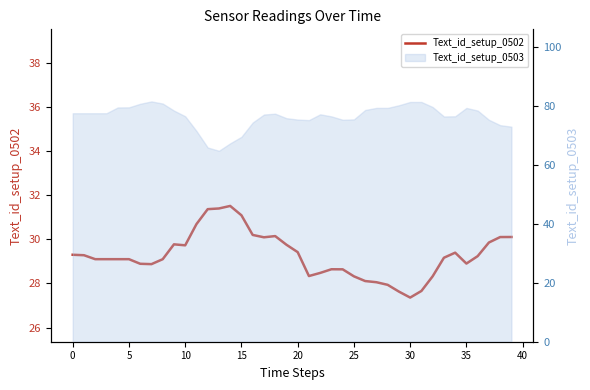

Which label corresponds to the largest value in the chart?

14